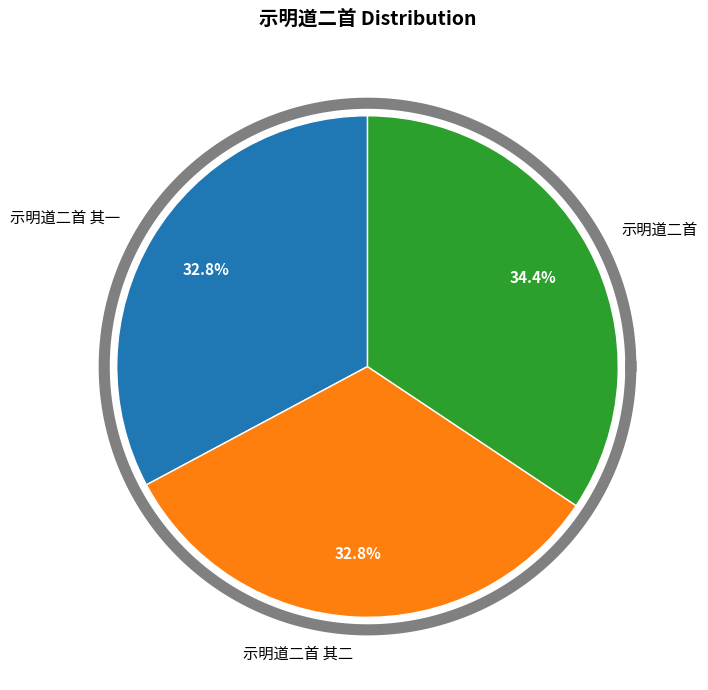

The 示明道二首 slice represents 48% of the pie. True or false?

False